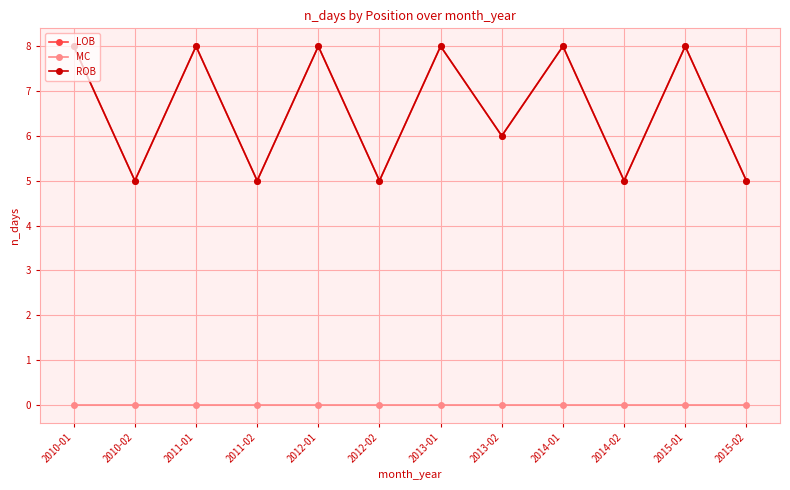

Rank the categories by ROB value from lowest to highest.

2010-02, 2011-02, 2012-02, 2014-02, 2015-02, 2013-02, 2010-01, 2011-01, 2012-01, 2013-01, 2014-01, 2015-01